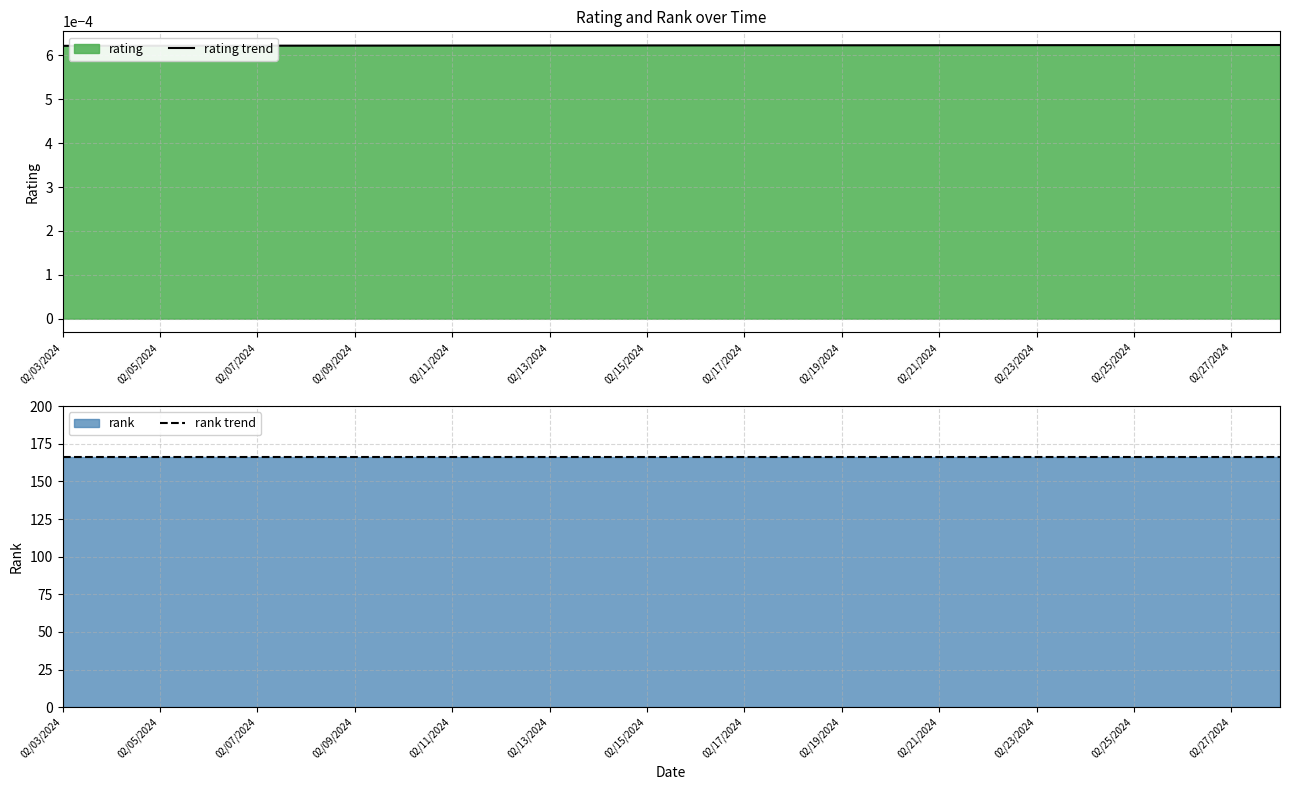

The value of rank trend at 02/15/2024 is 166.0. True or false?

True